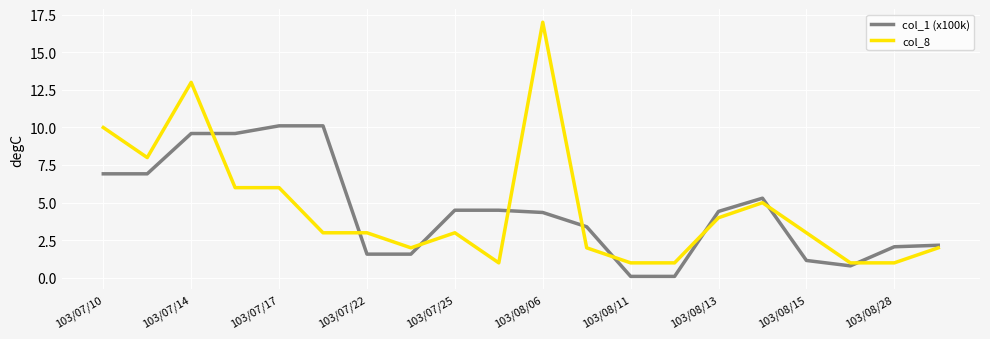

Rank the series by their maximum value, from lowest to highest.

col_1 (x100k), col_8